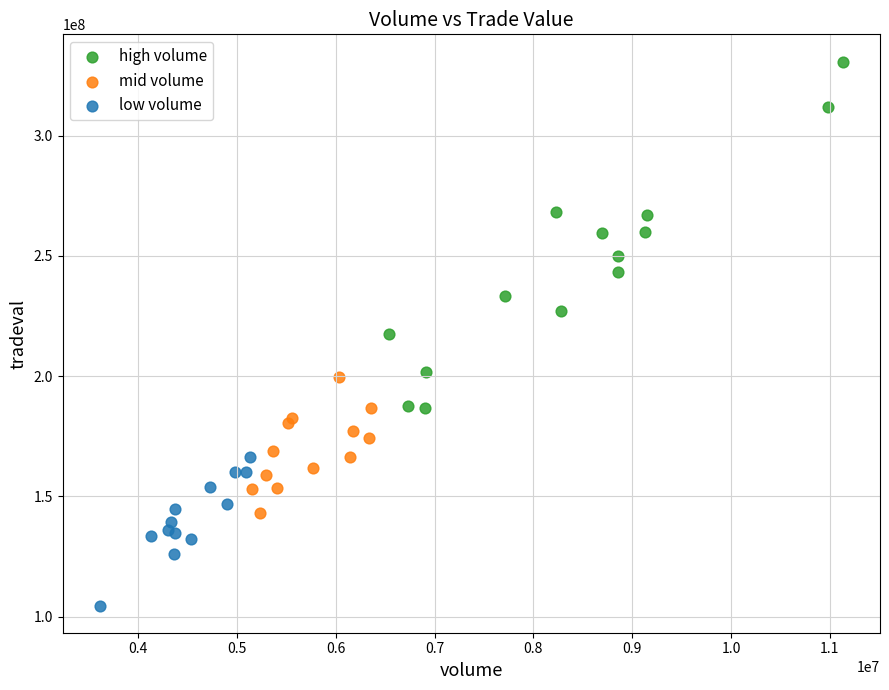

Which series has the largest Y range (max minus min)?

high volume